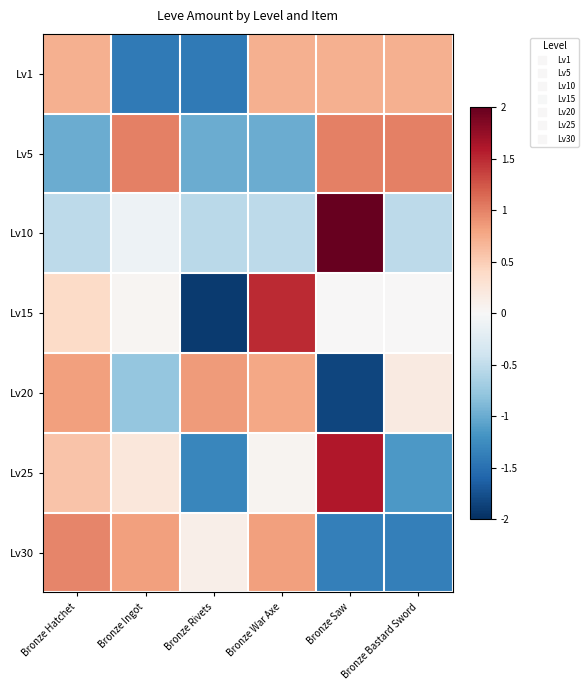

List the series in order of their peak value, highest first.

Lv10, Lv25, Lv15, Lv5, Lv30, Lv20, Lv1